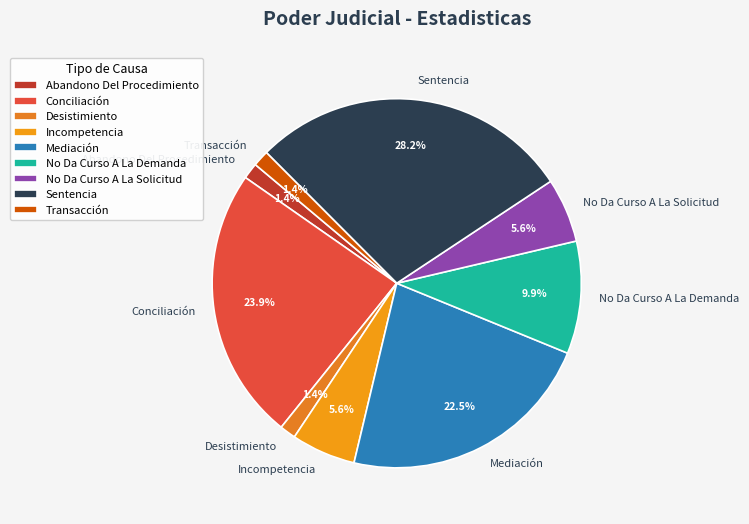

Approximately how many times larger is the value at Transacción compared to Abandono Del Procedimiento?

1.0